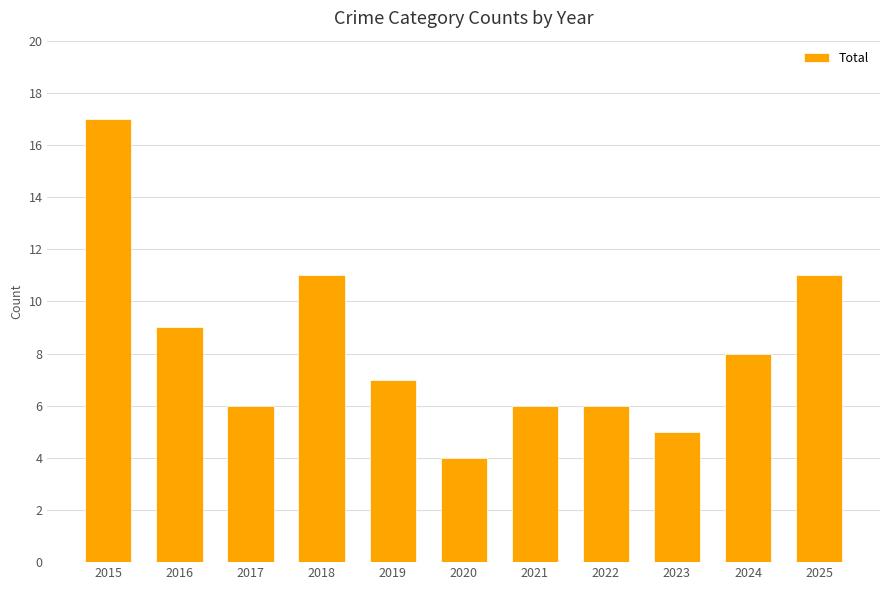

The value at 2019 is 7. True or false?

True